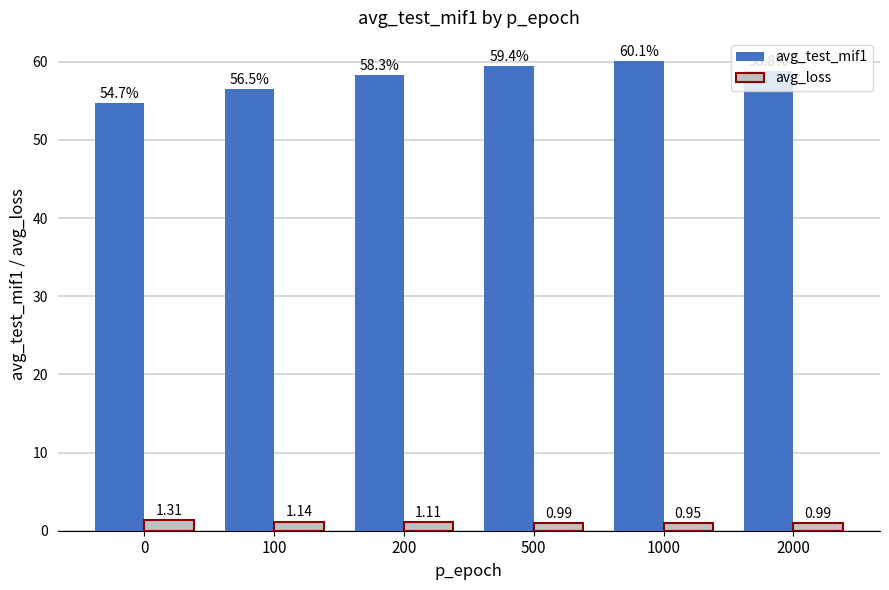

What is the sum of all avg_loss values?

6.5